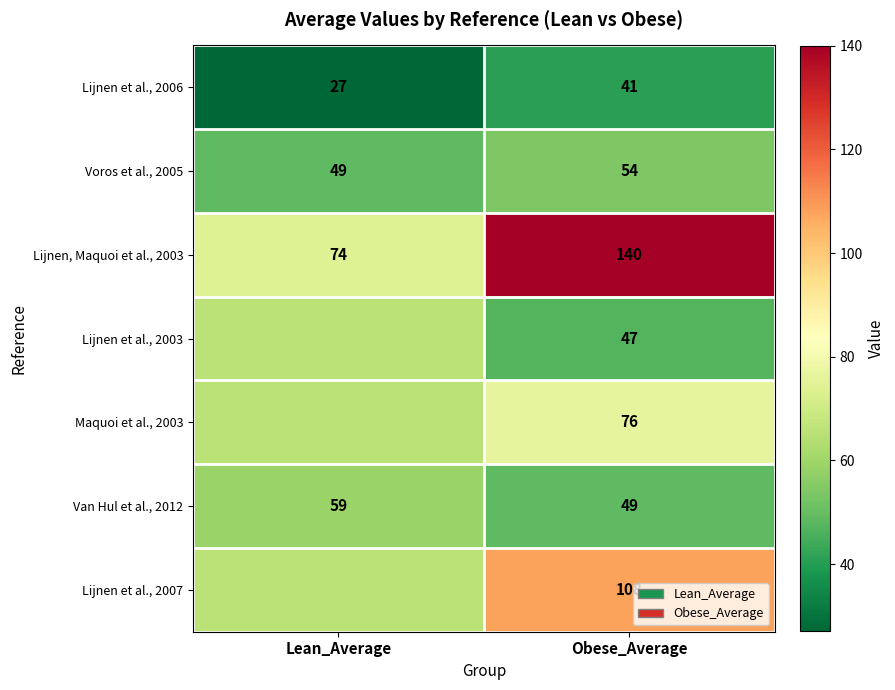

Rank the categories by Lijnen, Maquoi et al., 2003 value from highest to lowest.

Obese_Average, Lean_Average